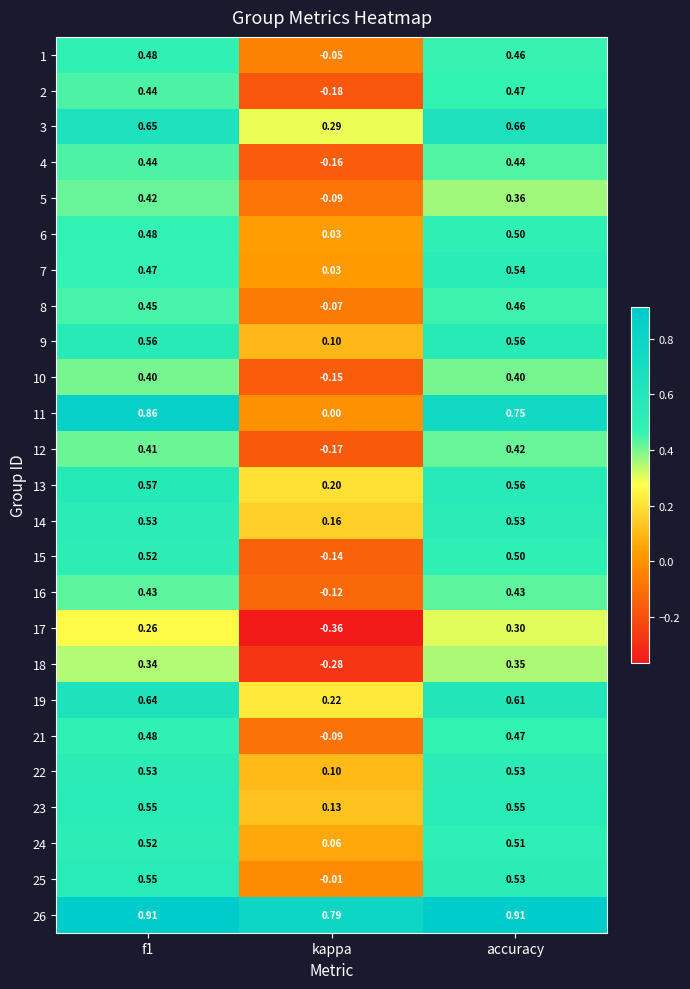

How many data points does each series have?

3